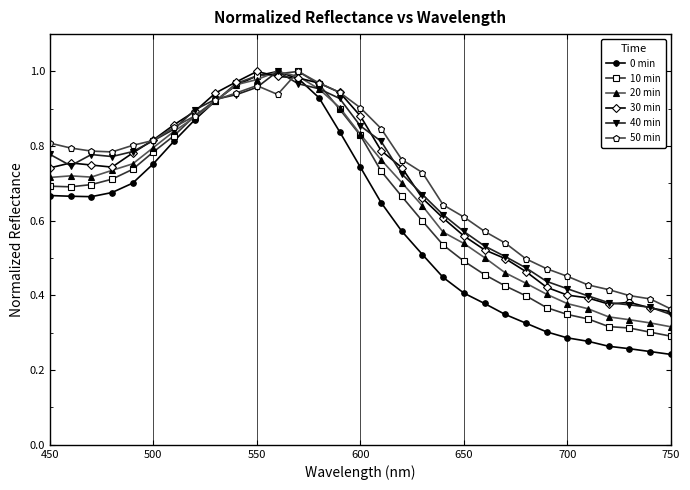

True or false: 50 min has more than 1 points higher than both neighbors.

True